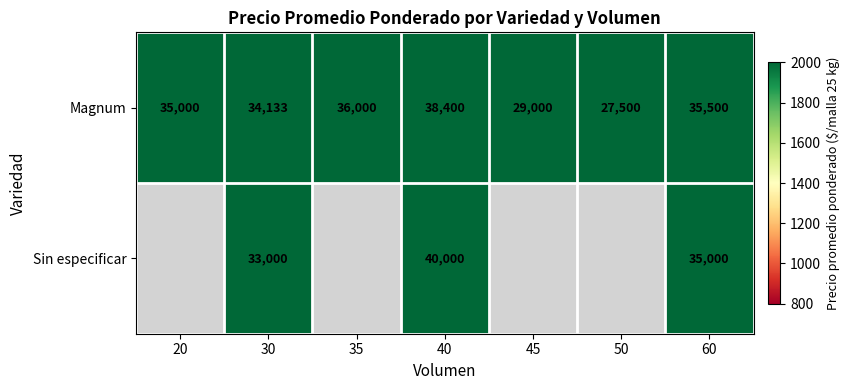

Which series changed the most between 30 and 40?

Sin especificar